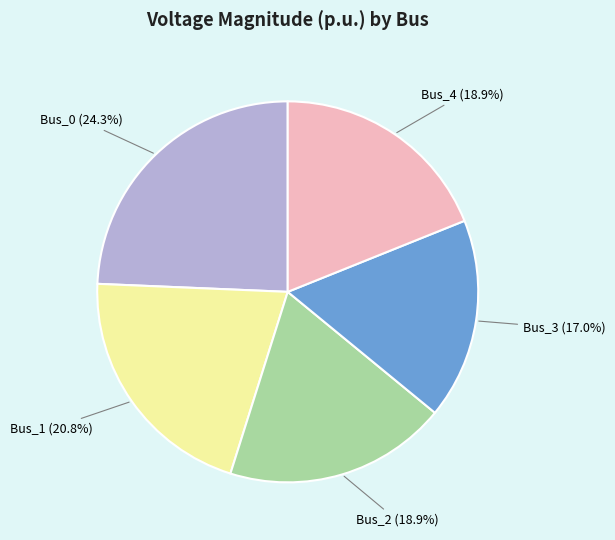

Between Bus_3 and Bus_4, which is larger?

Bus_4